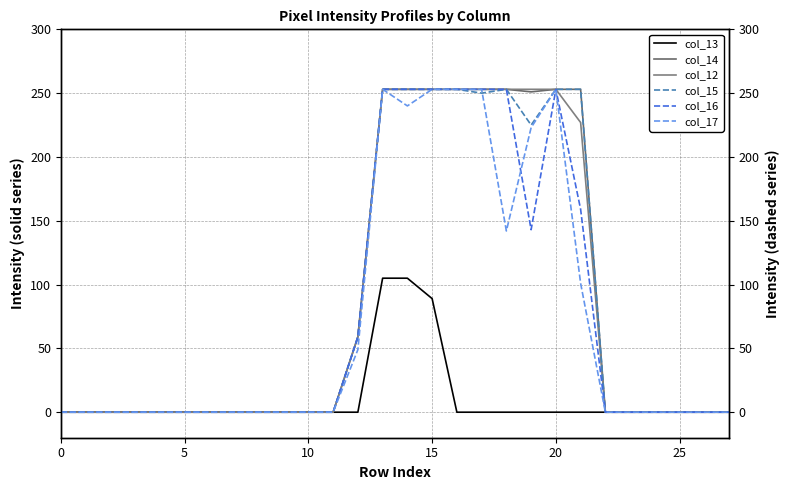

Reading left to right, what are all the values shown in this chart?

col_13: 0	0	0	0	0	0	0	0	0	0	0	0	0	105	105	89	0	0	0	0	0	0	0	0	0	0	0	0
col_14: 0	0	0	0	0	0	0	0	0	0	0	0	59	253	253	253	253	253	253	251	253	253	0	0	0	0	0	0
col_12: 0	0	0	0	0	0	0	0	0	0	0	0	59	253	253	253	253	253	253	253	253	227	0	0	0	0	0	0
col_15: 0	0	0	0	0	0	0	0	0	0	0	0	59	253	253	253	253	250	253	225	253	253	0	0	0	0	0	0
col_16: 0	0	0	0	0	0	0	0	0	0	0	0	59	253	253	253	253	253	253	143	253	159	0	0	0	0	0	0
col_17: 0	0	0	0	0	0	0	0	0	0	0	0	49	253	240	253	253	253	142	223	253	101	0	0	0	0	0	0